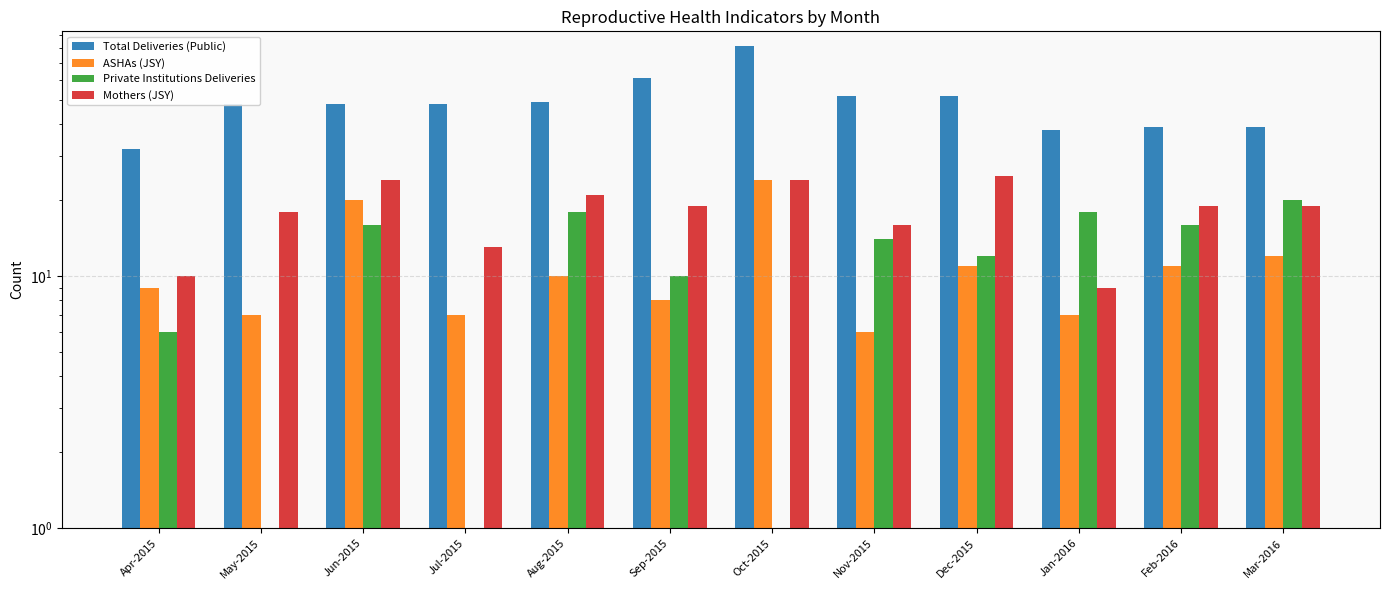

How many data points in Mothers (JSY) are above 19?

4